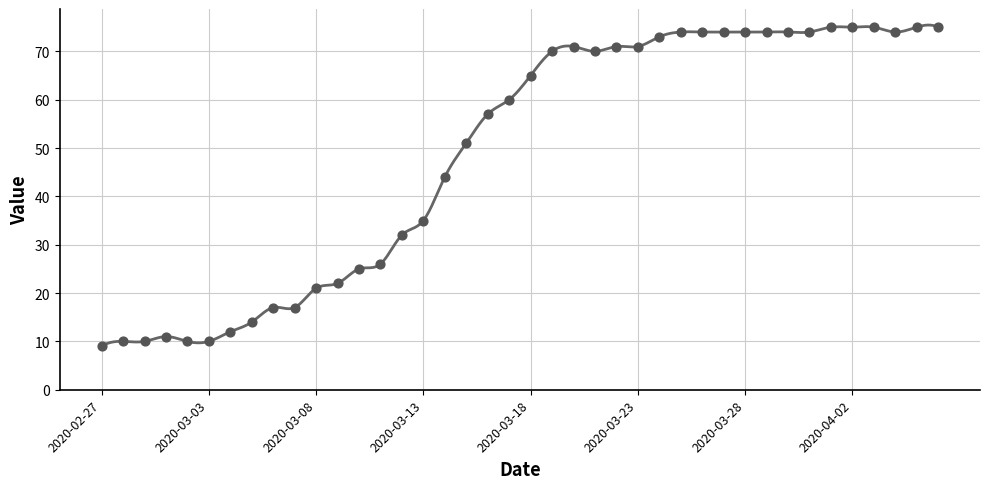

Between 2020-04-03 and 2020-03-16, which is larger?

2020-04-03